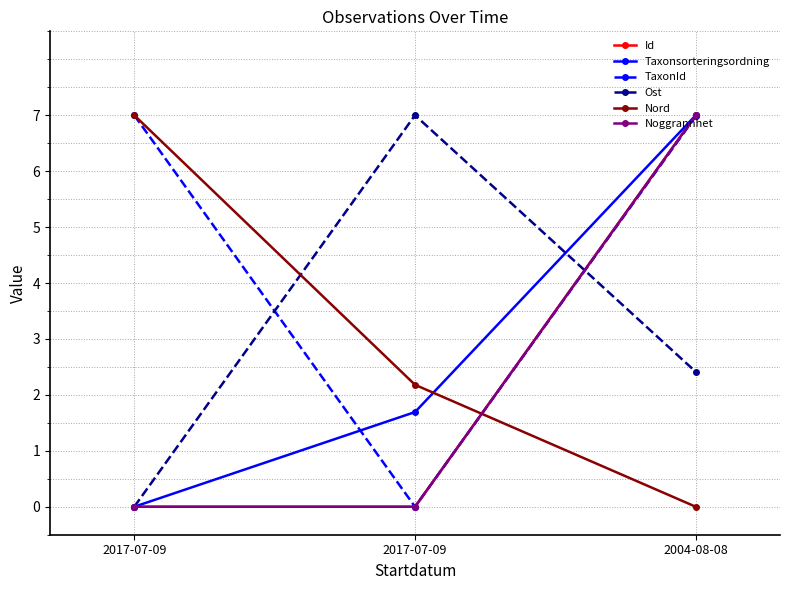

How many data points in TaxonId are above 6?

2